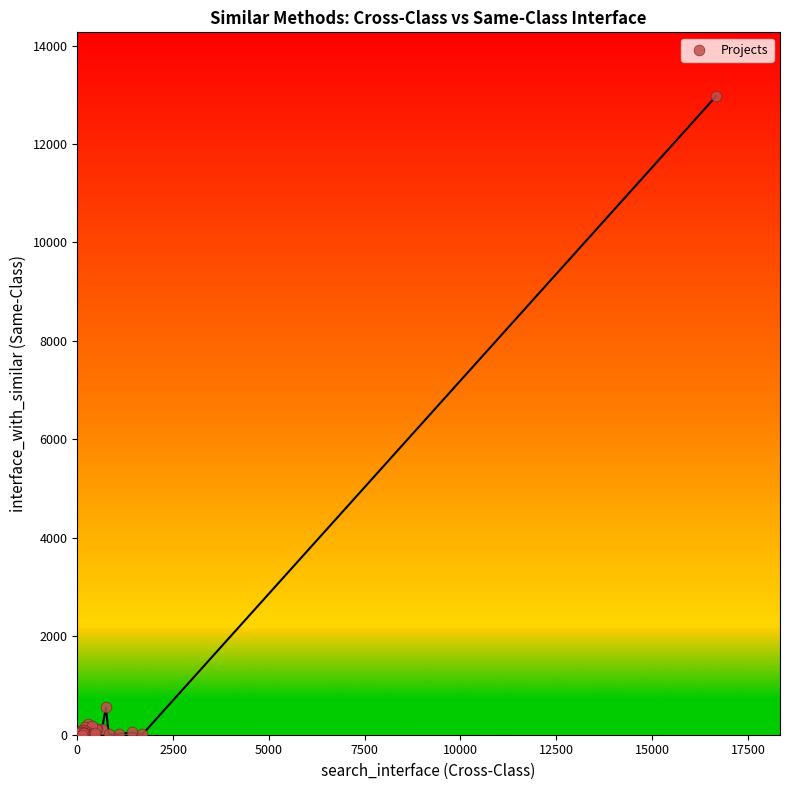

What Y value in the scatter plot is closest to 6488?

555